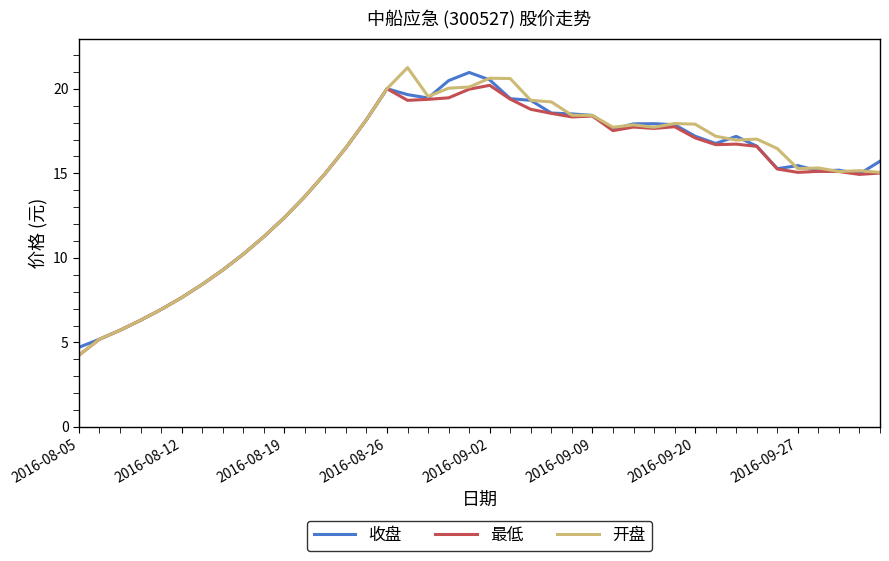

What is the lowest value of the 最低 series?

4.2